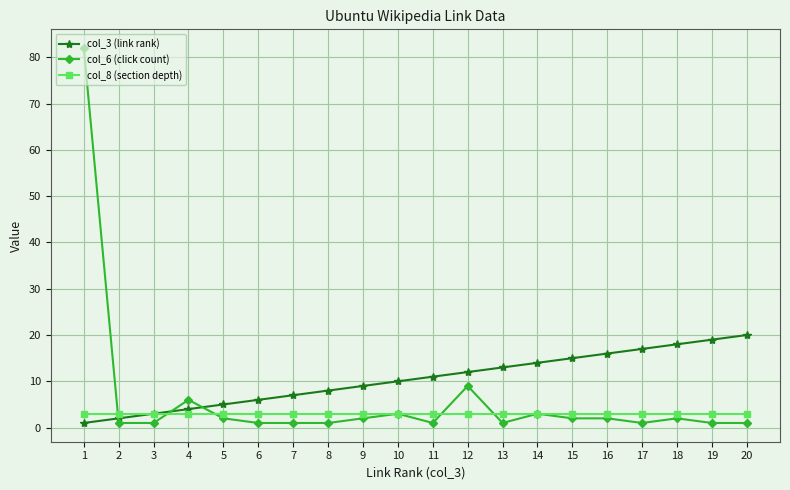

Which series has the widest spread of values?

col_6 (click count)